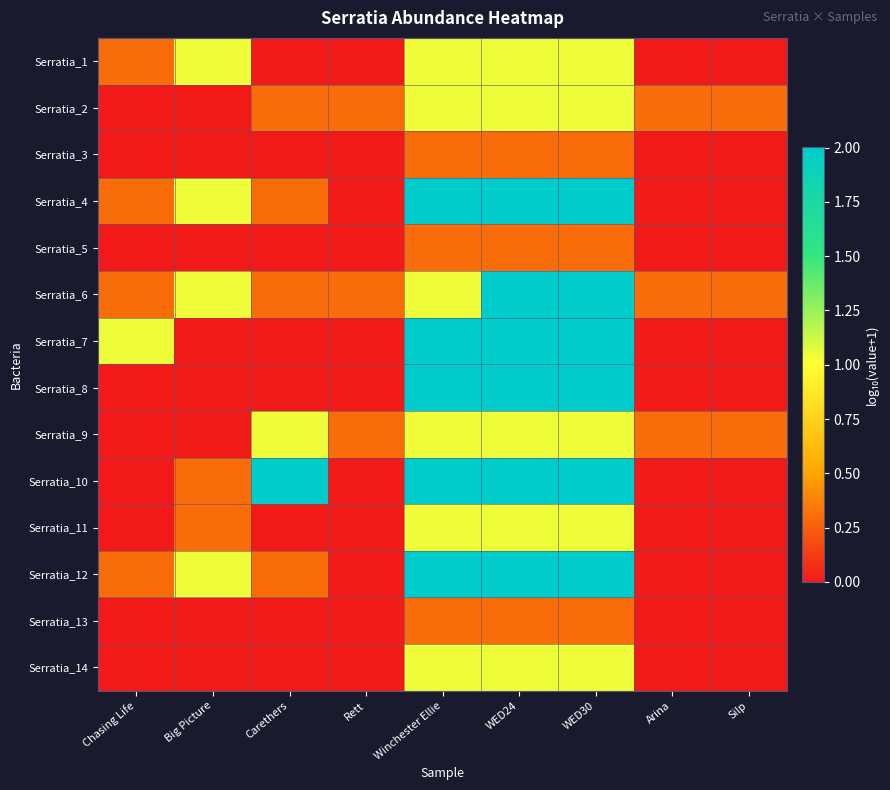

What is the difference between the highest and lowest values at Big Picture?

1.0